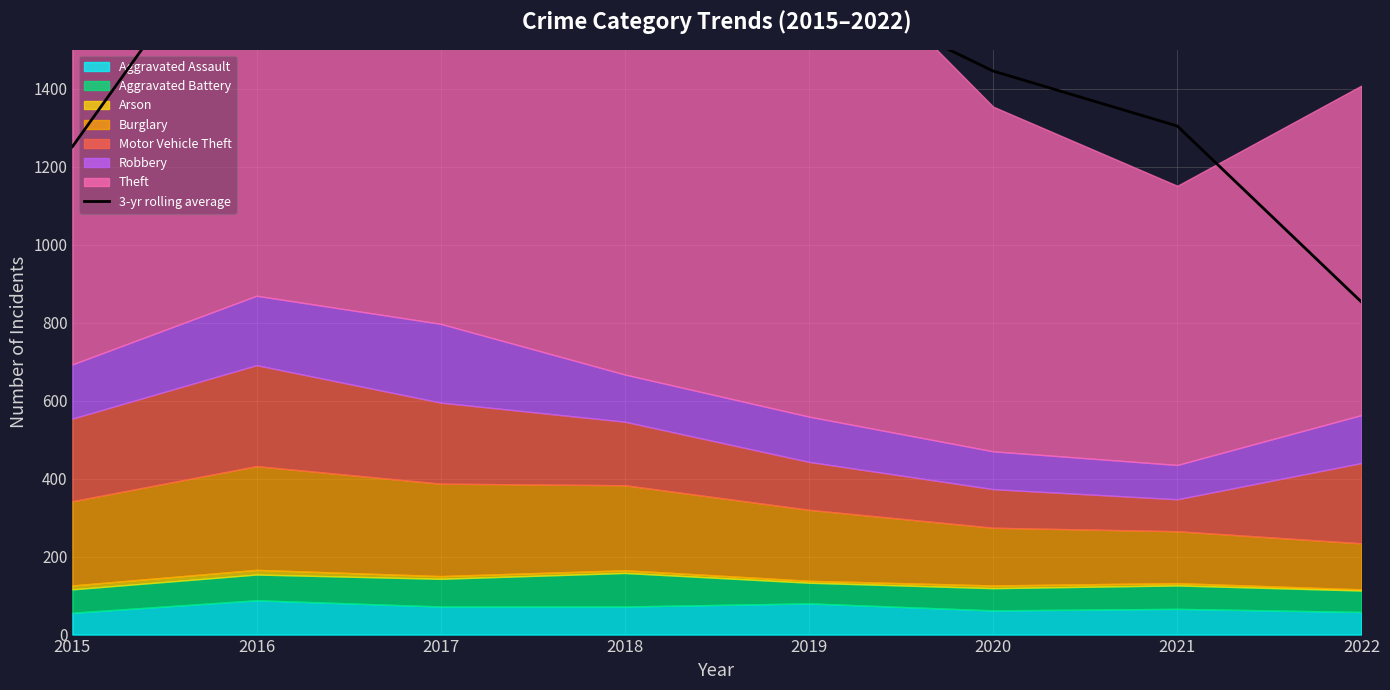

Reading left to right, transcribe all the data shown in this chart.

2015=1251.3	2016=1913.0	2017=1947.3	2018=1884.3	2019=1674.0	2020=1445.3	2021=1304.3	2022=853.0